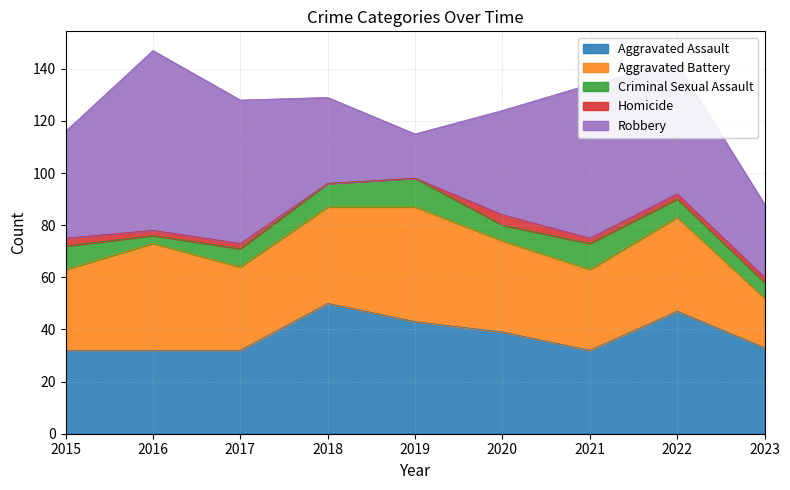

True or false: Aggravated Assault has a value of 32 at 2021.

True